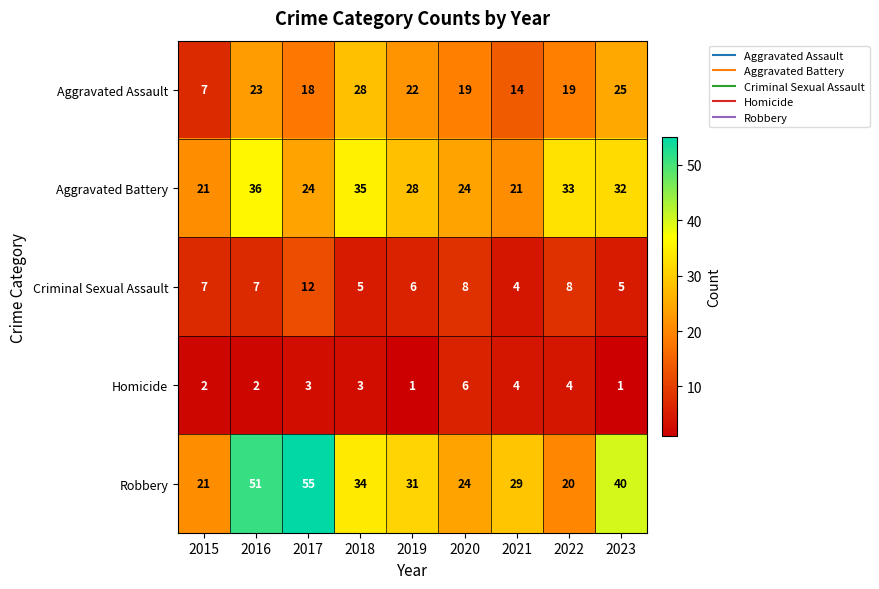

Which series has the widest spread of values?

Robbery